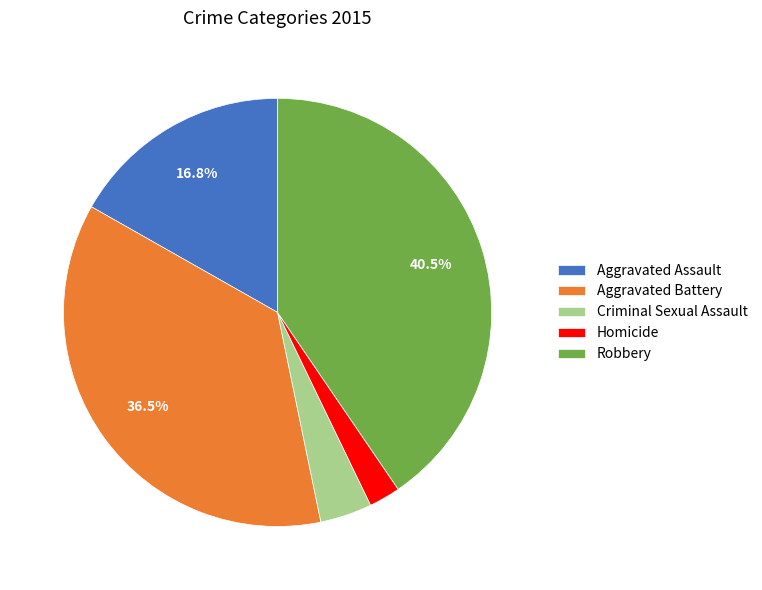

Which slice is the smallest?

Homicide